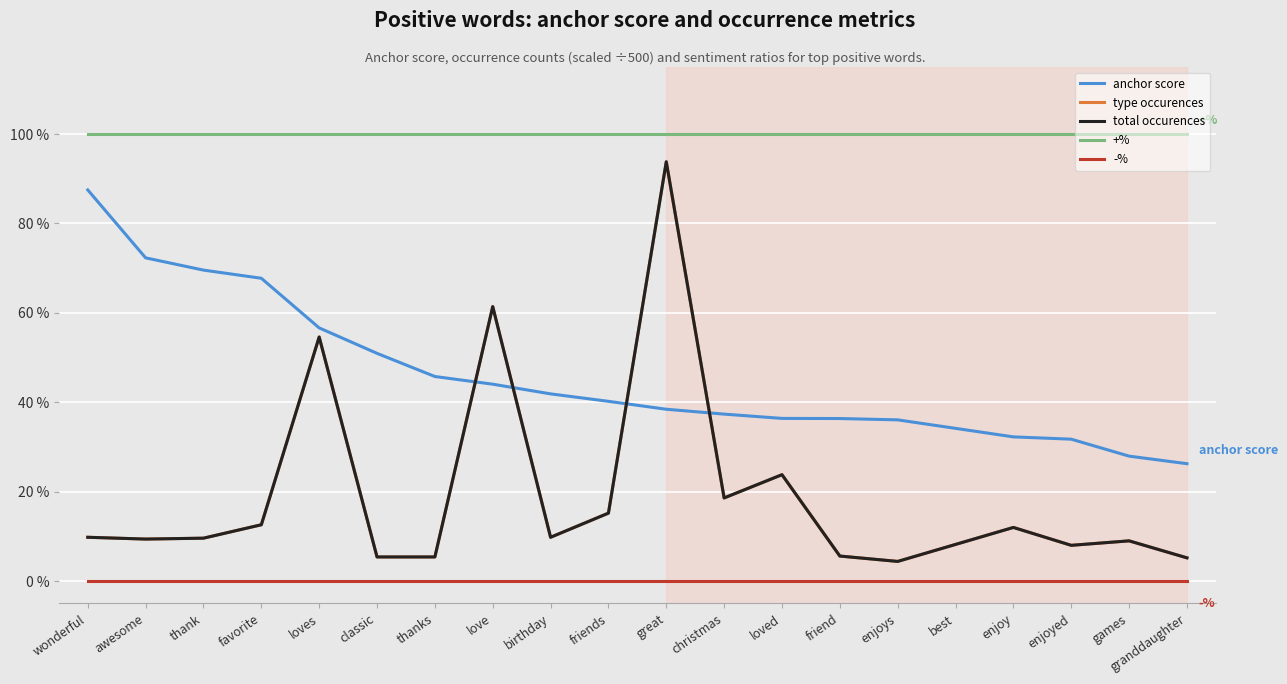

Does the chart display data point markers on the line(s)?

No